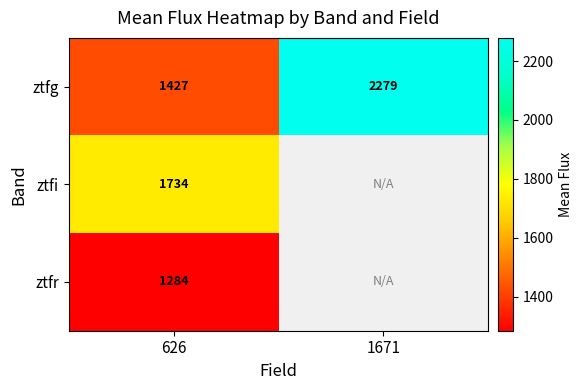

At 626, list the series in order from smallest to largest.

ztfr, ztfg, ztfi